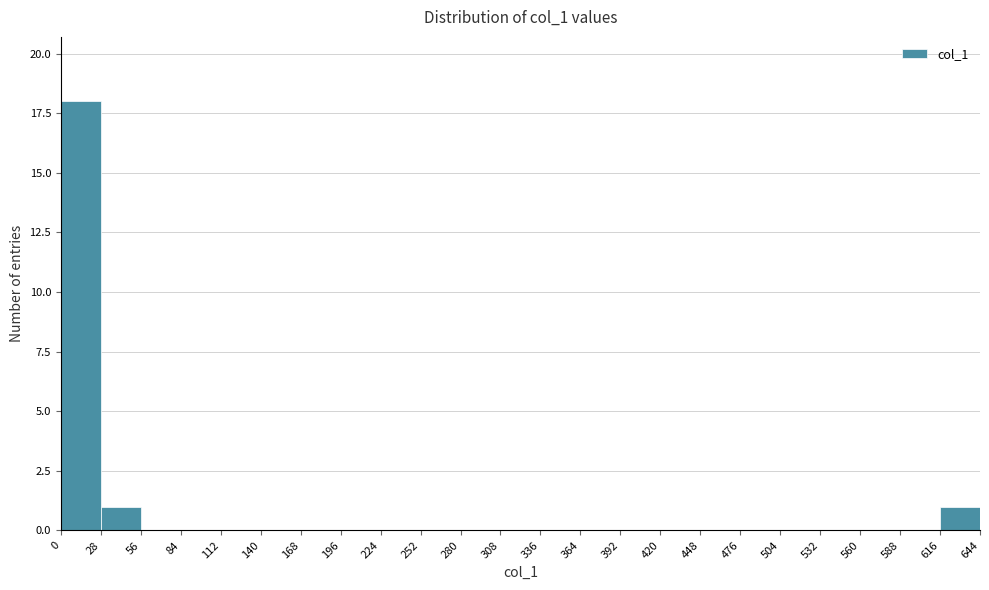

Which range on the x-axis has the tallest bar?

0 to 28